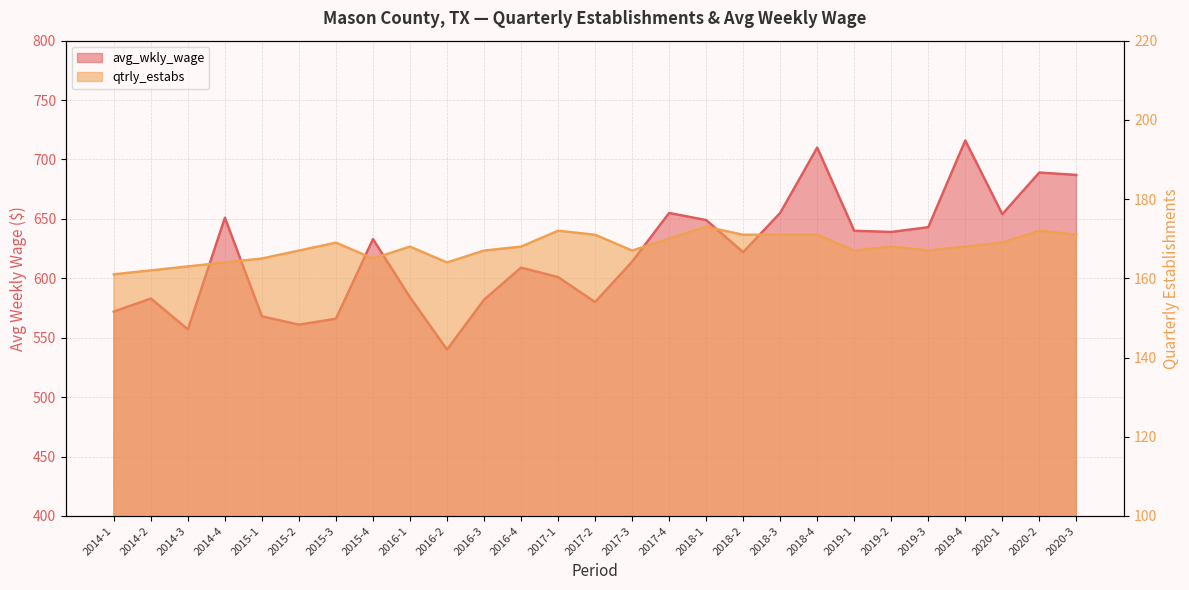

The value of qtrly_estabs at 2018-1 is 84. True or false?

False